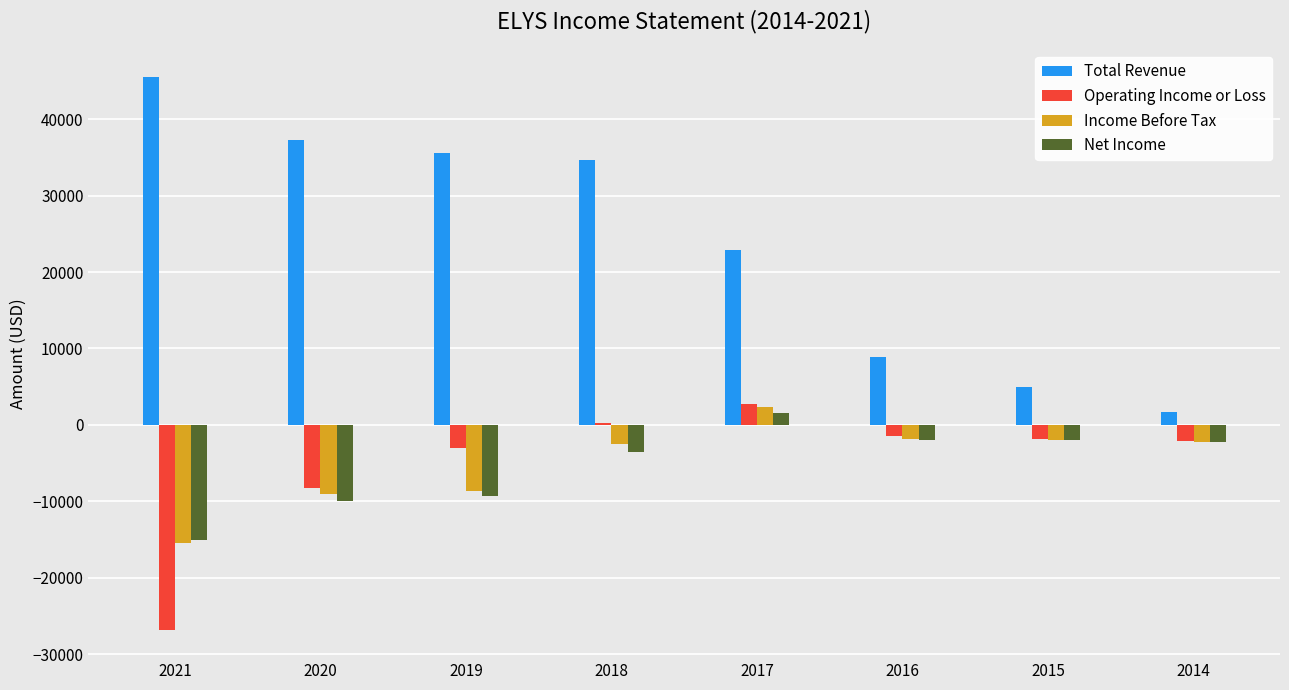

What is the sum of all Income Before Tax values?

-39200